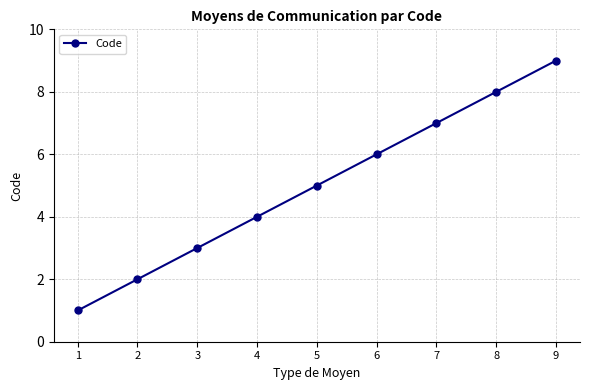

Reading left to right, what are all the values shown in this chart?

1=1	2=2	3=3	4=4	5=5	6=6	7=7	8=8	9=9